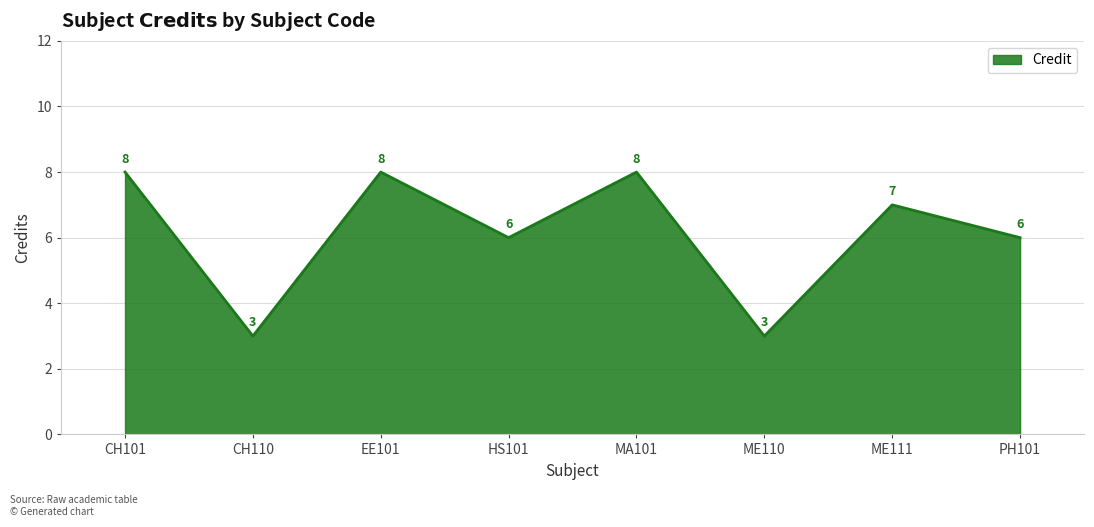

What is the average value?

6